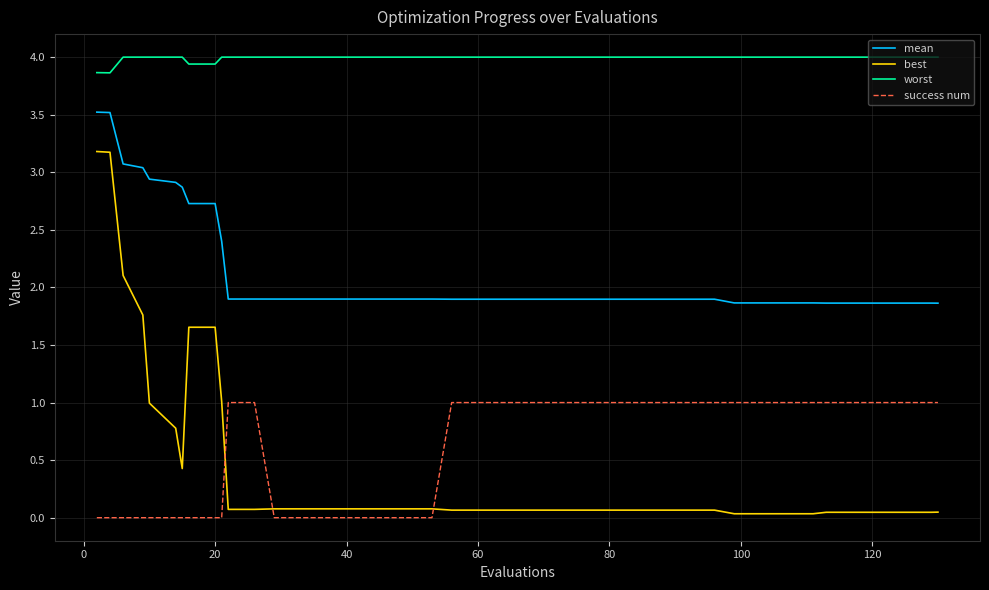

Does the chart have visible grid lines?

Yes